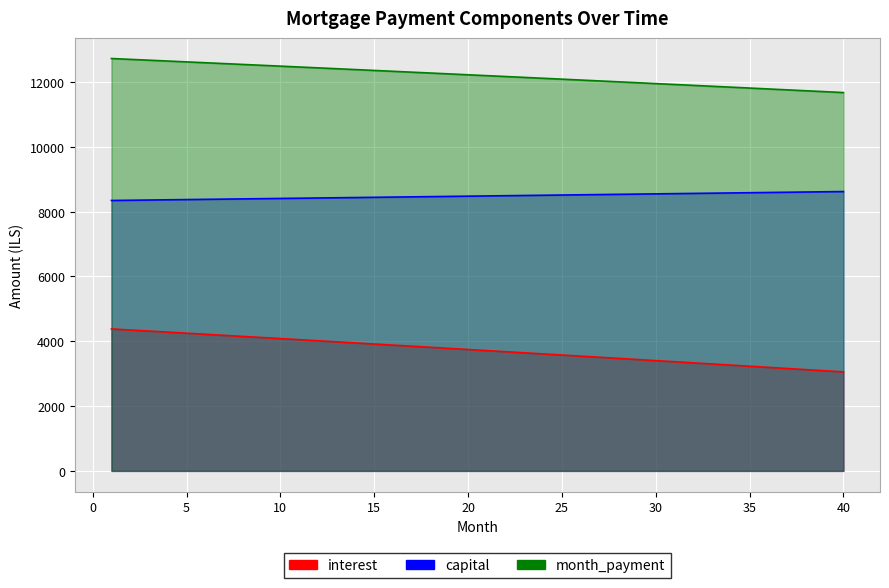

Which series has the largest total across all categories?

month_payment